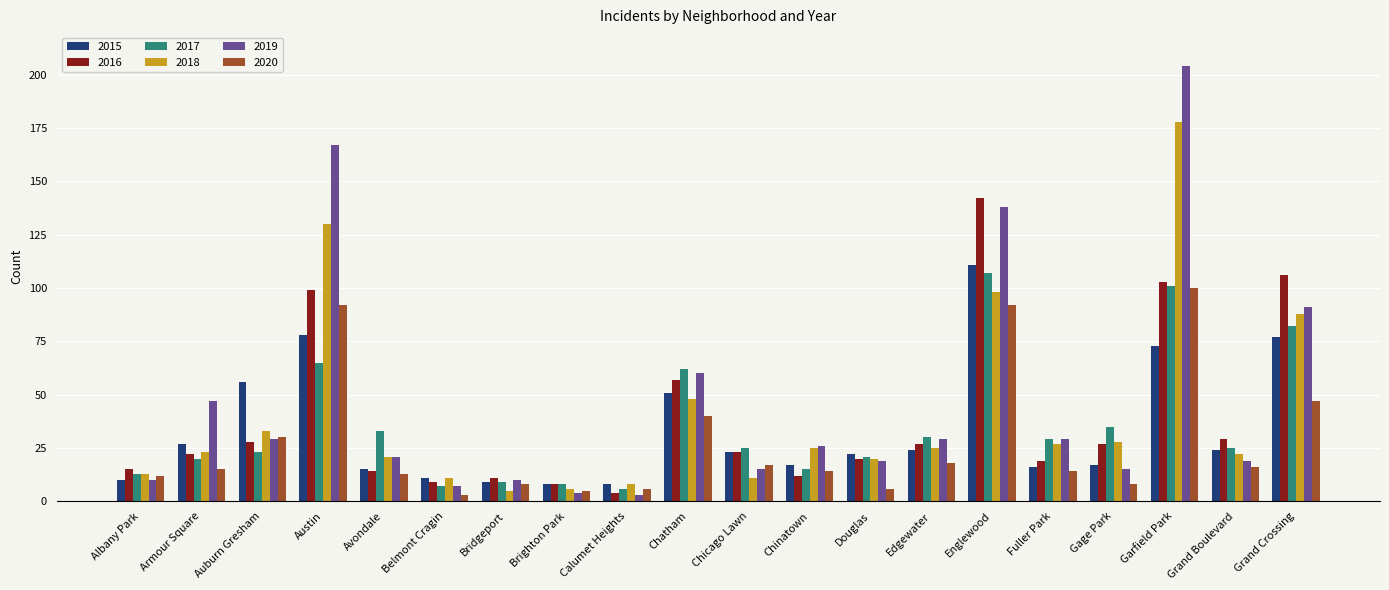

Is it true that 2017 equals 25 at Chicago Lawn?

True